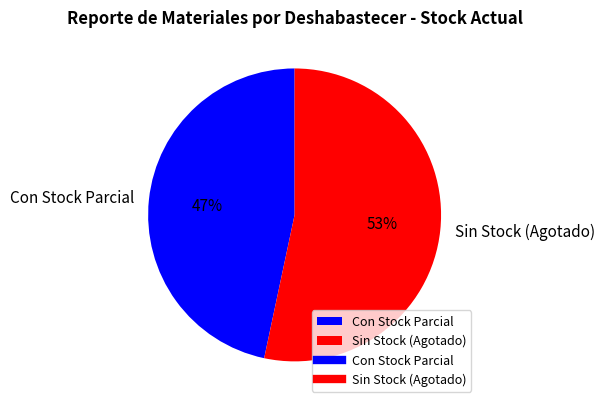

Is the sum of Con Stock Parcial and Sin Stock (Agotado) greater than half?

Yes